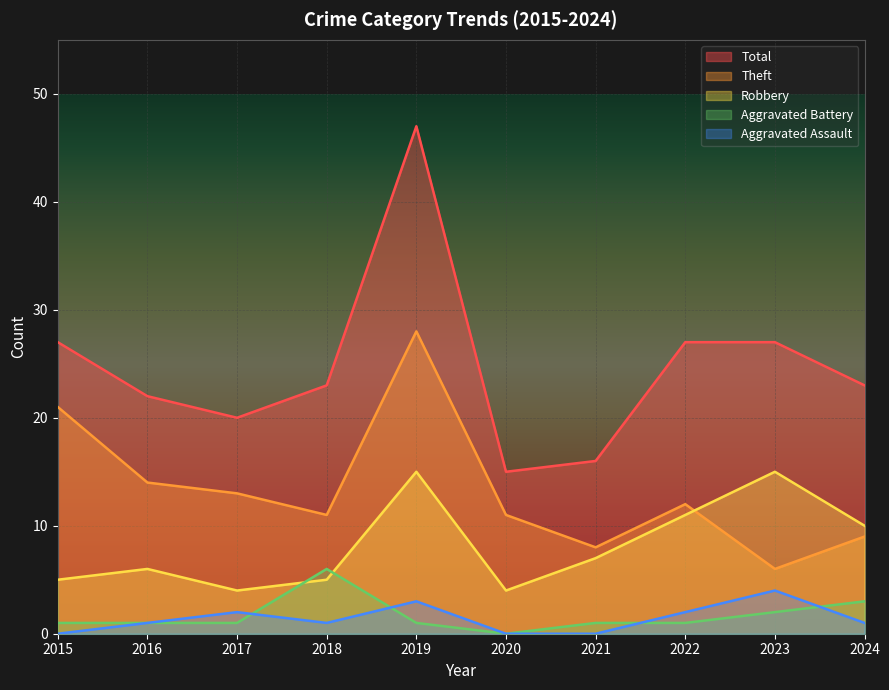

The value of Robbery at 2017 is 3. True or false?

False